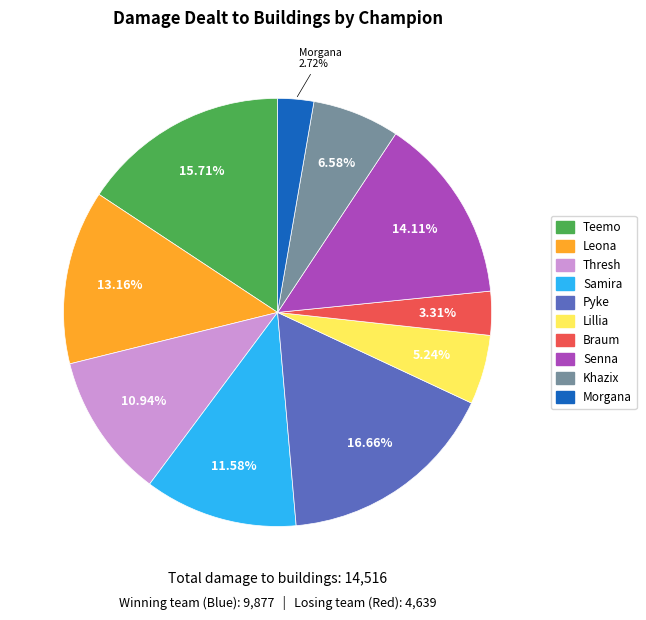

Combined, do Samira and Lillia account for over 50%?

No